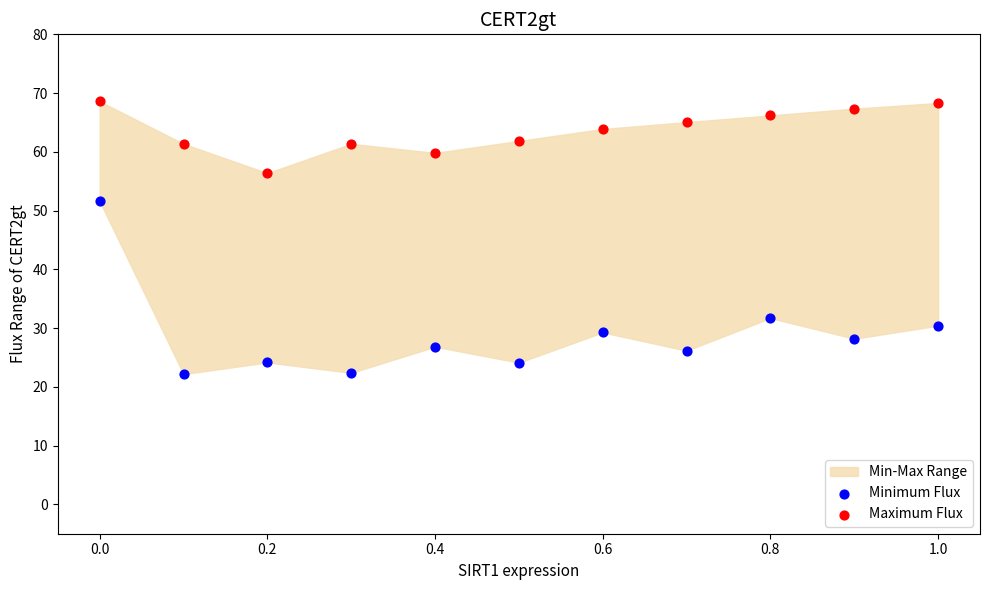

Which series has the widest spread of Y values?

Minimum Flux